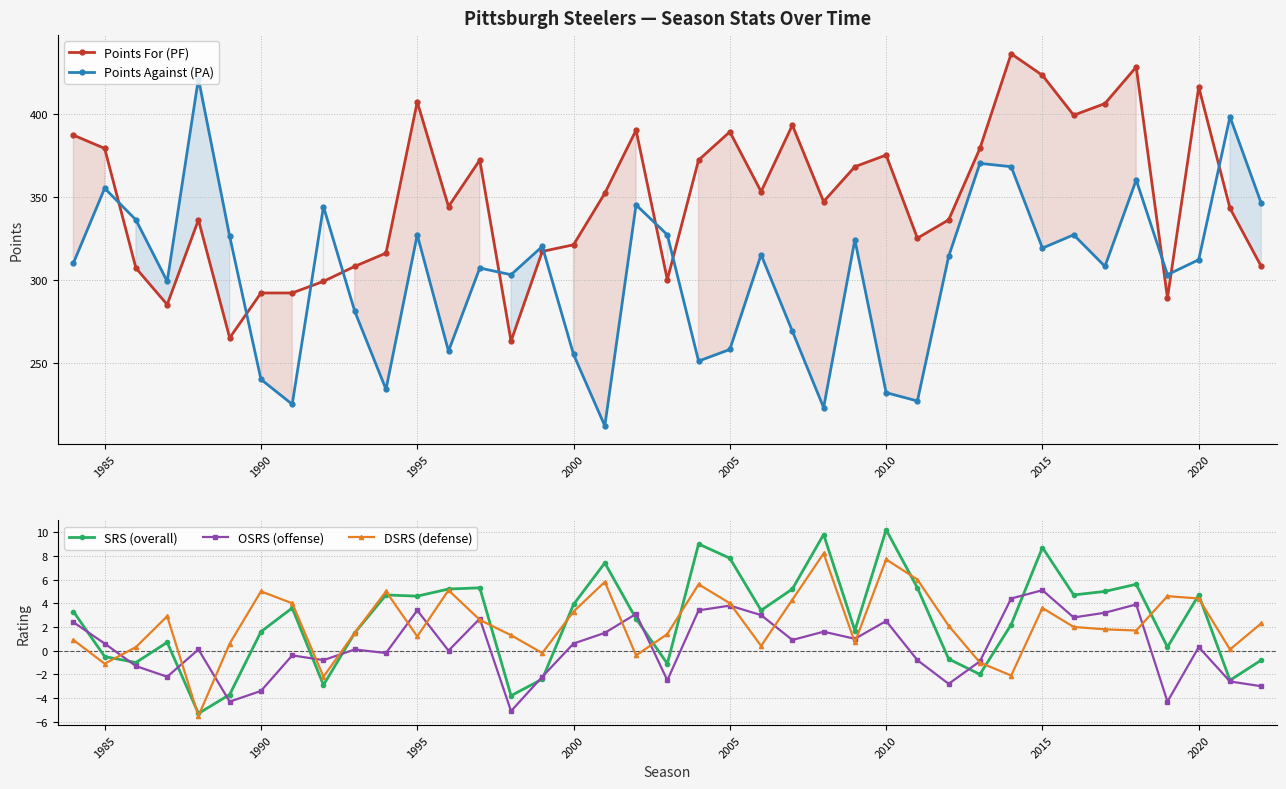

What is the maximum value shown in the chart?

436.0